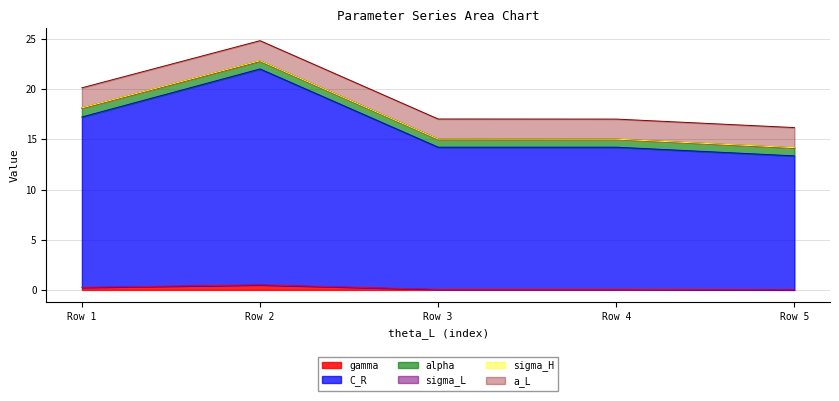

At which category is the sum across all series the highest?

Row 2